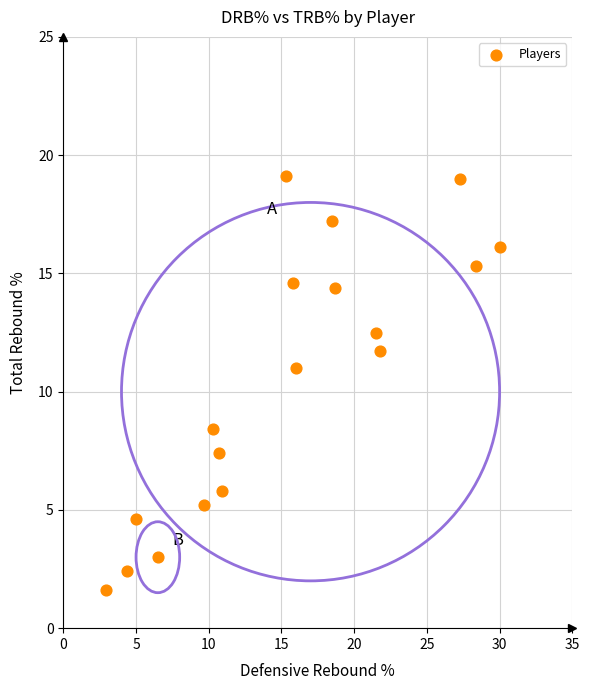

What is the range of X values (max minus min)?

27.1